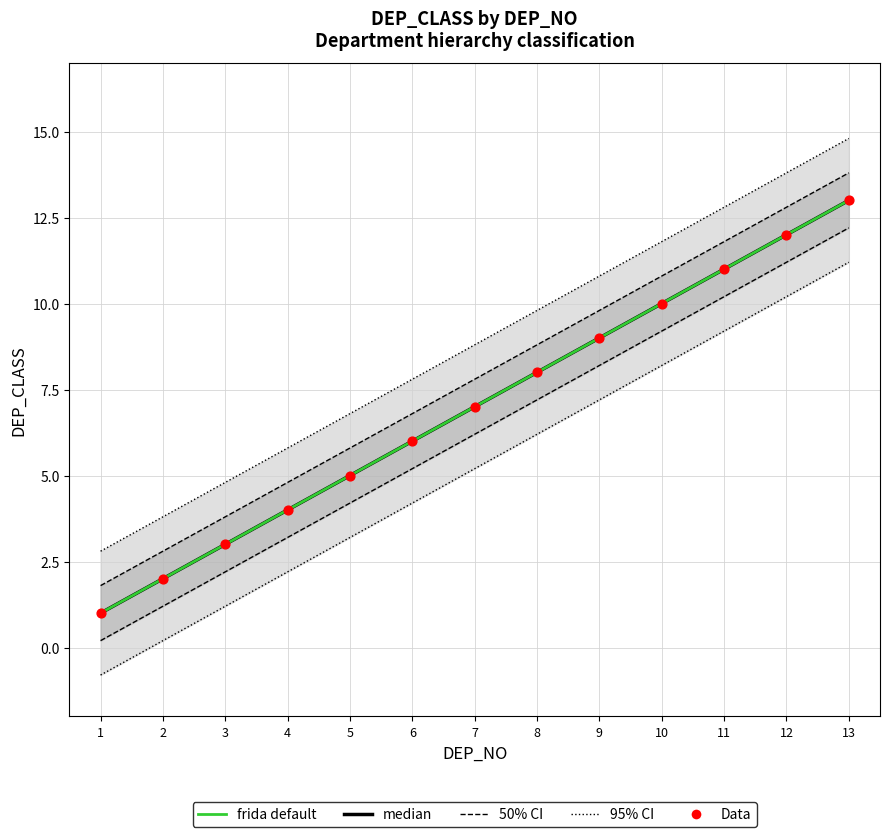

What is the total value across all series at 1?

3